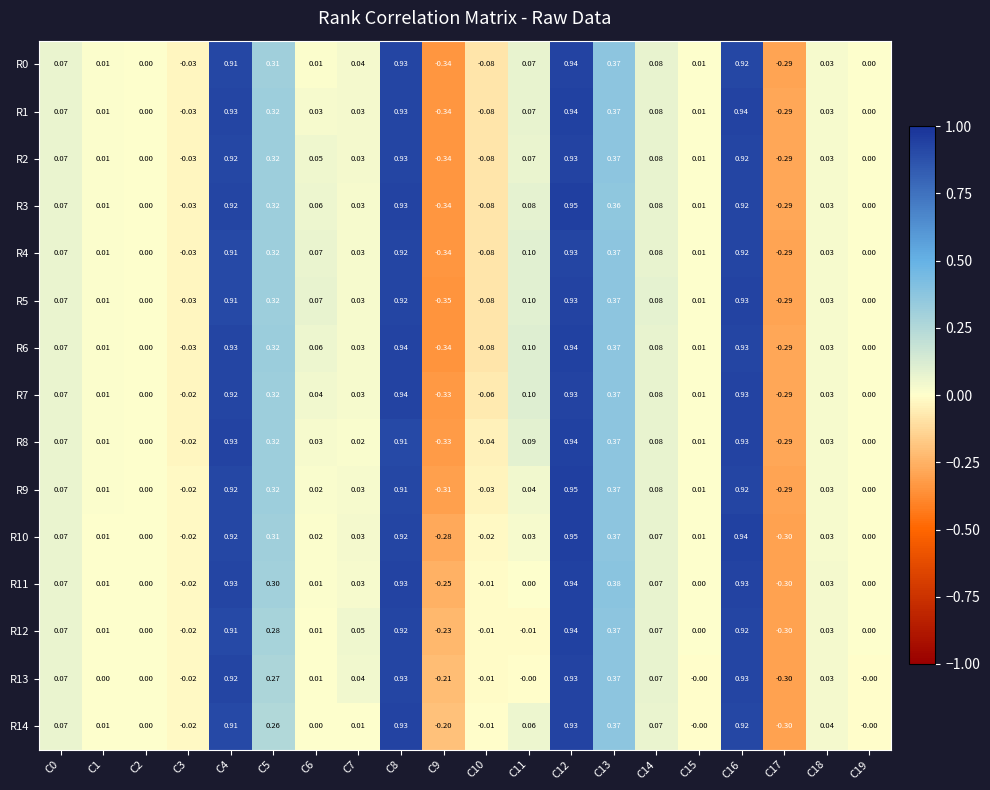

Which label corresponds to the largest value in the chart?

C12